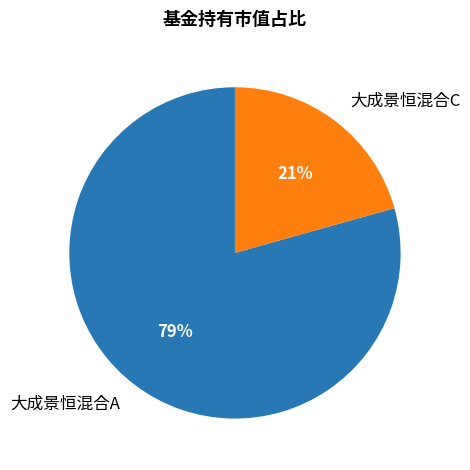

To the nearest percent, what is the average slice percentage?

50%